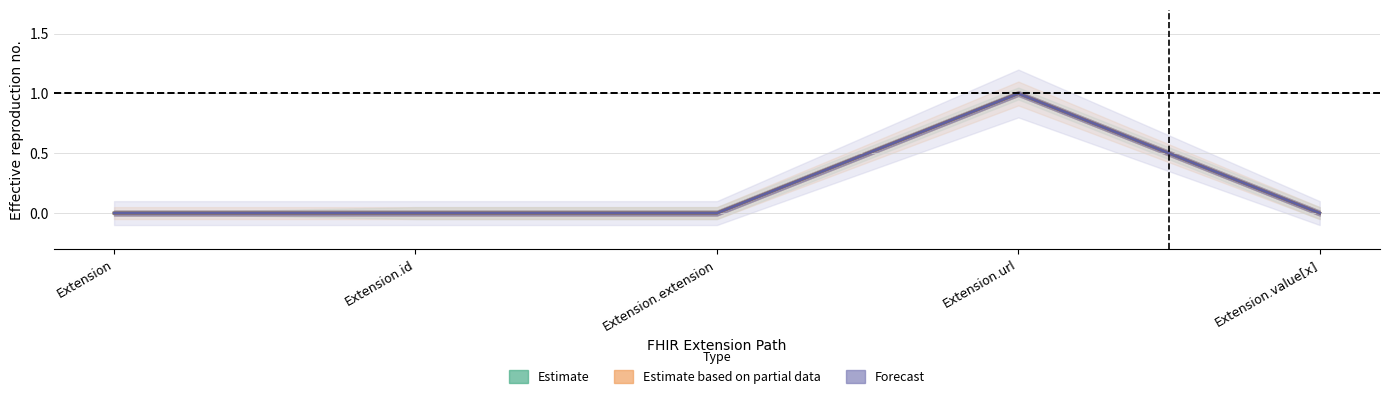

Reading left to right, transcribe all the data shown in this chart.

Estimate: 0	0	0	1	0
Estimate based on partial data: 0	0	0	1	0
Forecast: 0	0	0	1	0